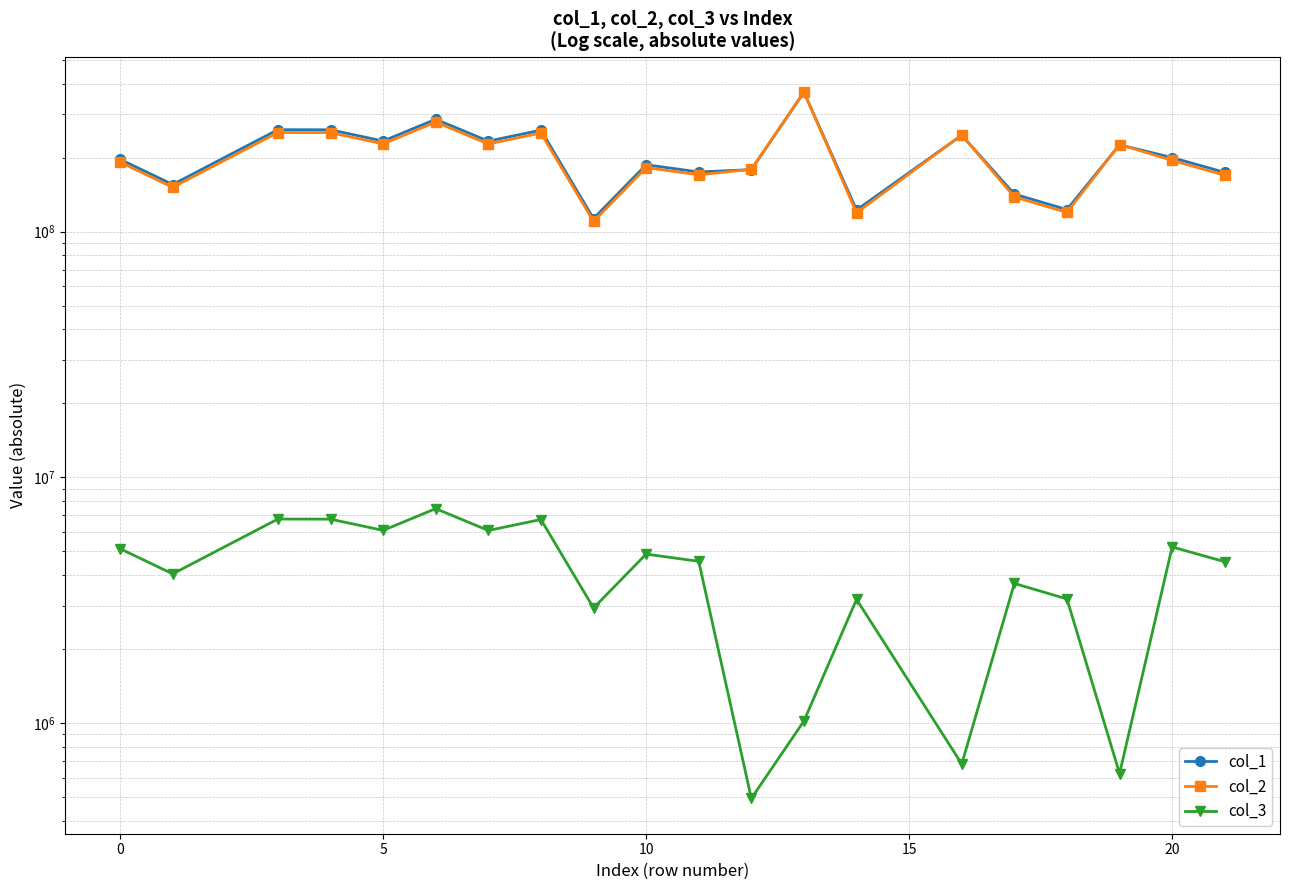

What is the minimum value shown in the chart?

493805.5